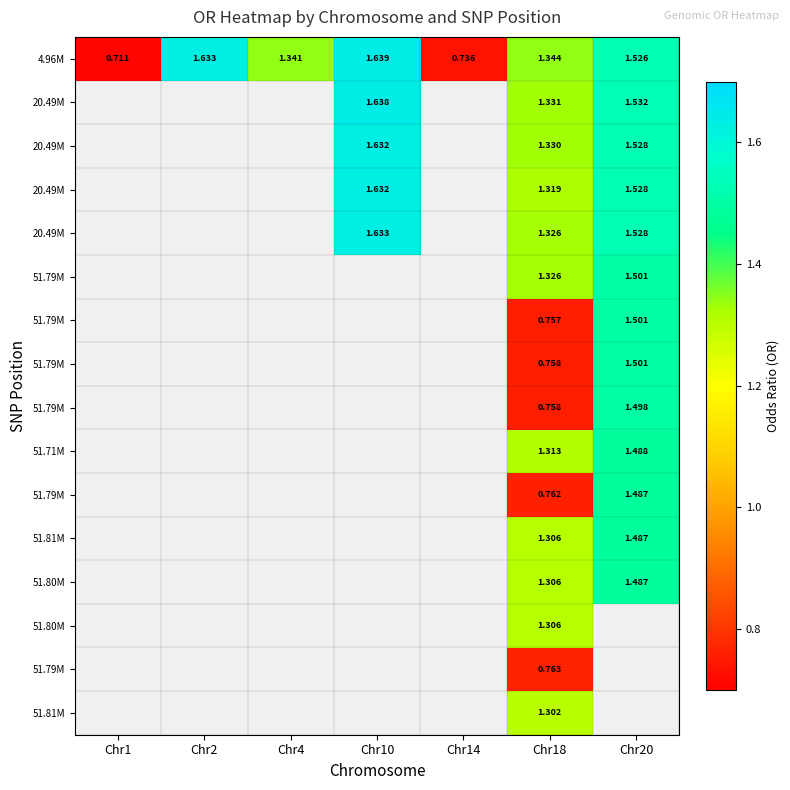

Between Chr2 and Chr14, which is larger?

Chr2